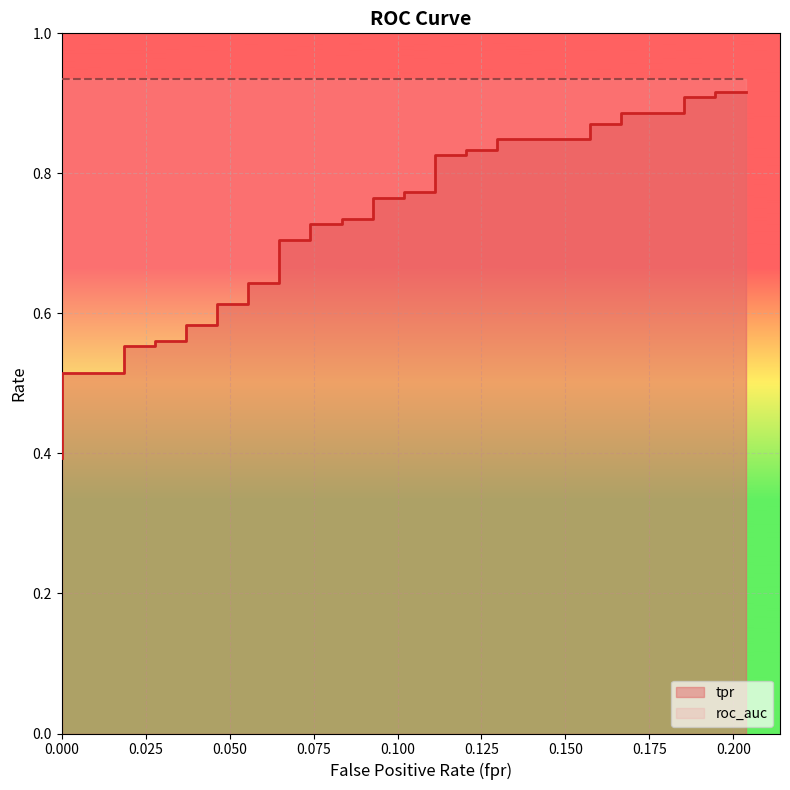

What is the minimum value shown in the chart?

0.4